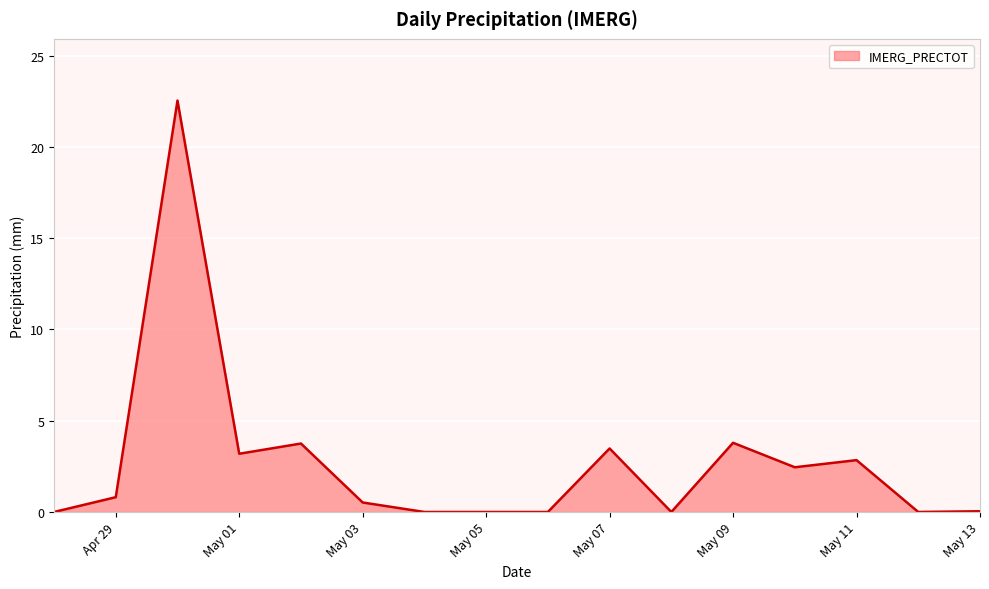

What is the maximum value shown in the chart?

22.5